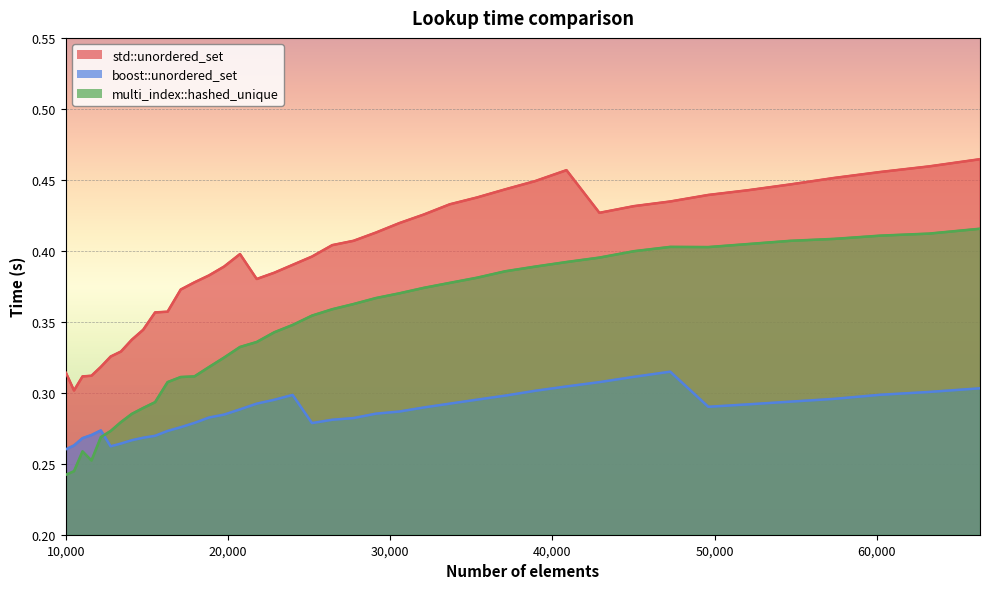

True or false: multi_index::hashed_unique and std::unordered_set intersect in this chart.

False